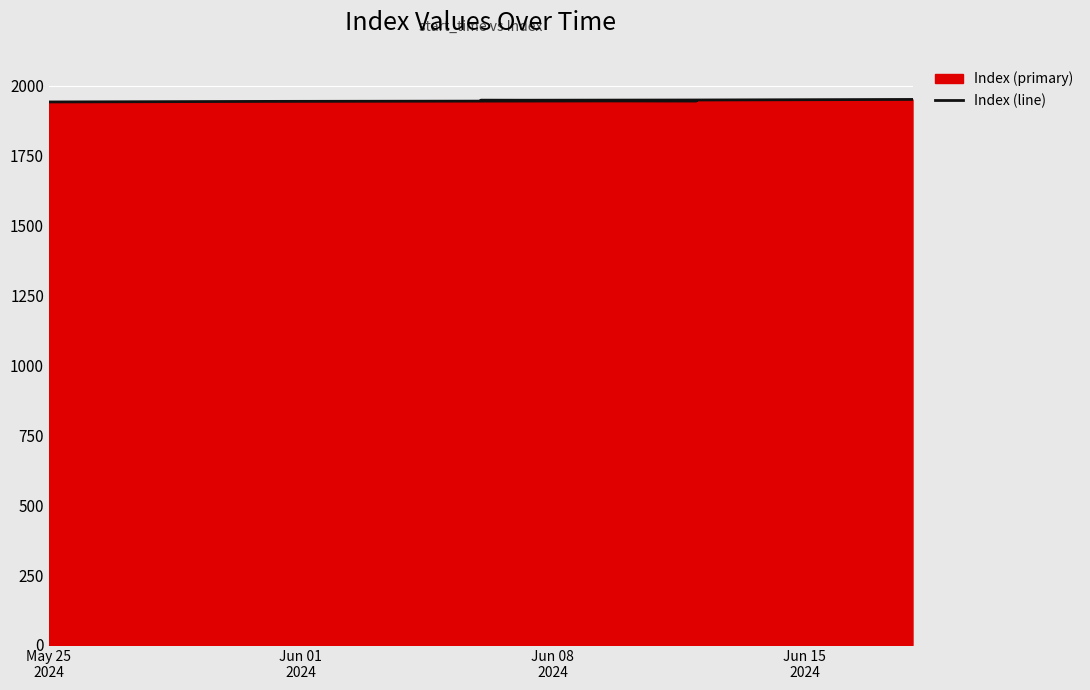

What is the average value?

1946